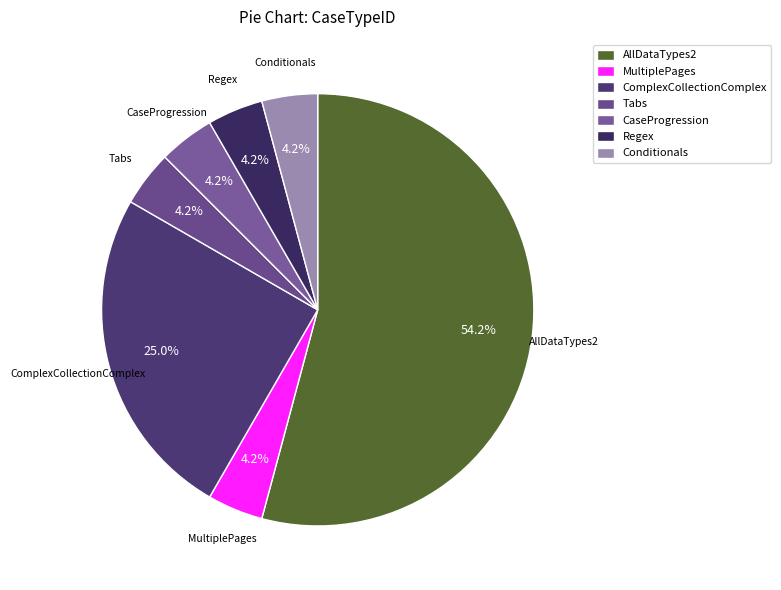

Do Tabs and MultiplePages together represent more than half of the pie?

No